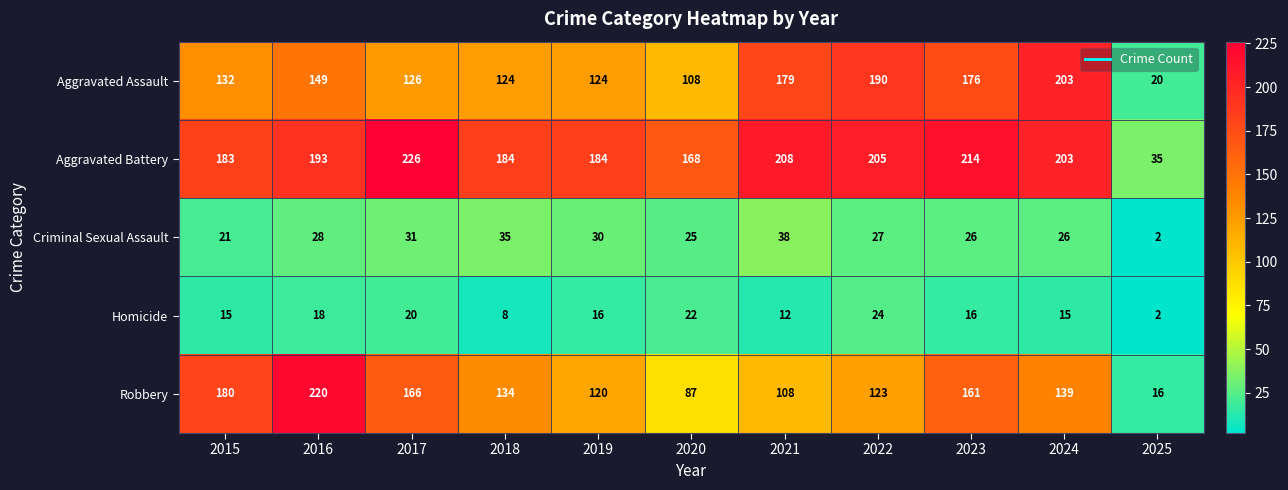

What value does the Aggravated Assault series have at 2022?

190